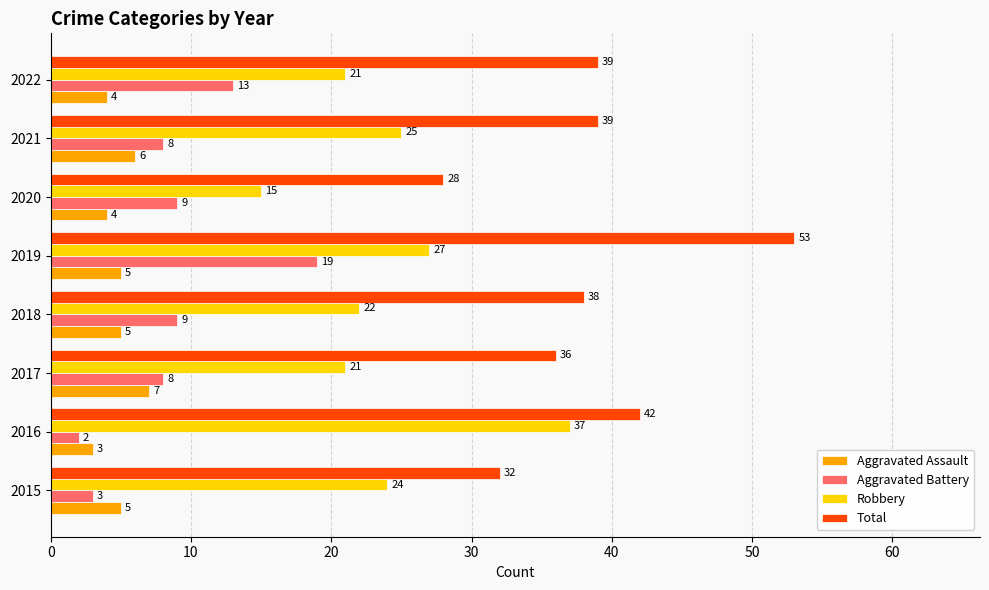

The Total series shows 38 at 2018. True or false?

True